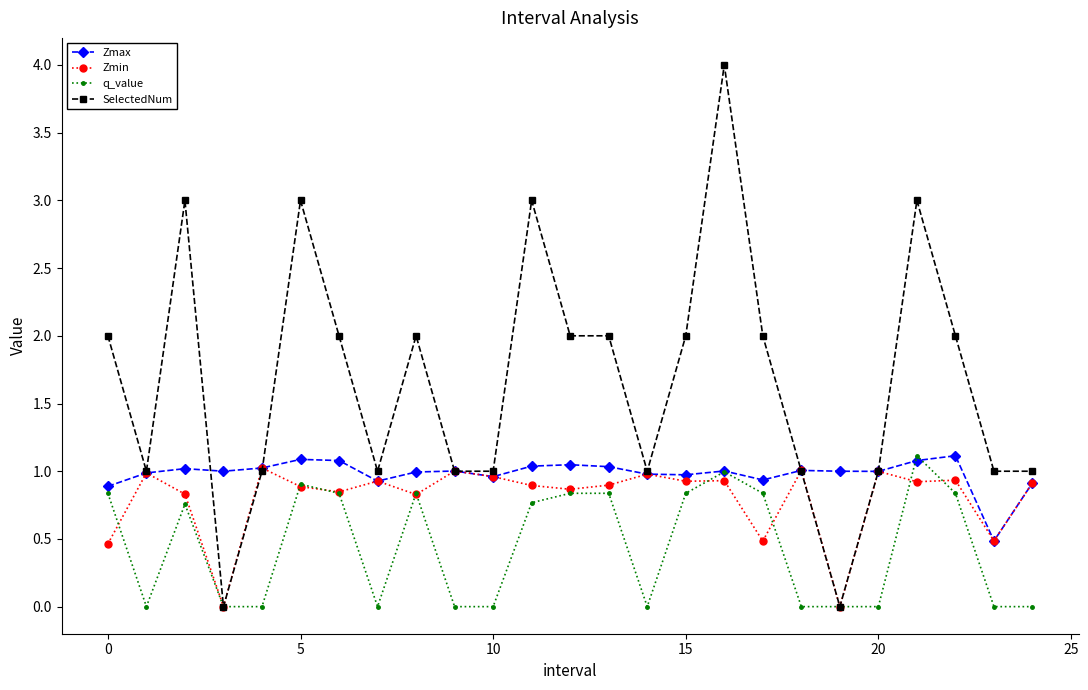

Which series has the widest spread of values?

SelectedNum